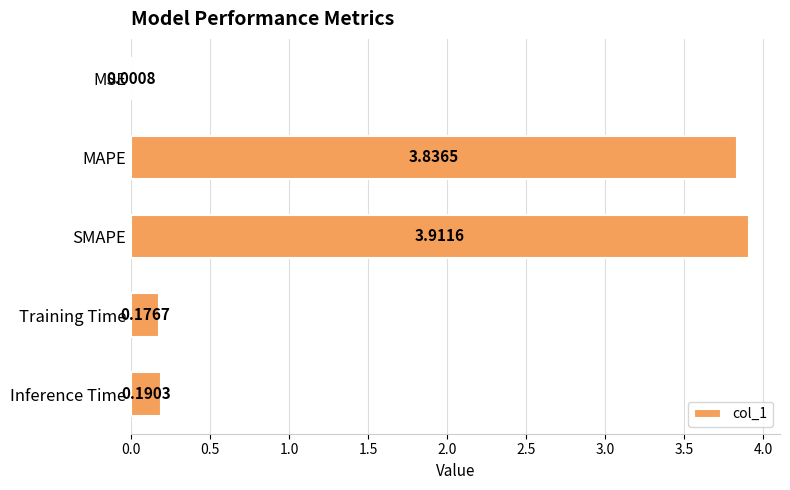

What is the change in value from MAPE to Training Time?

-3.7